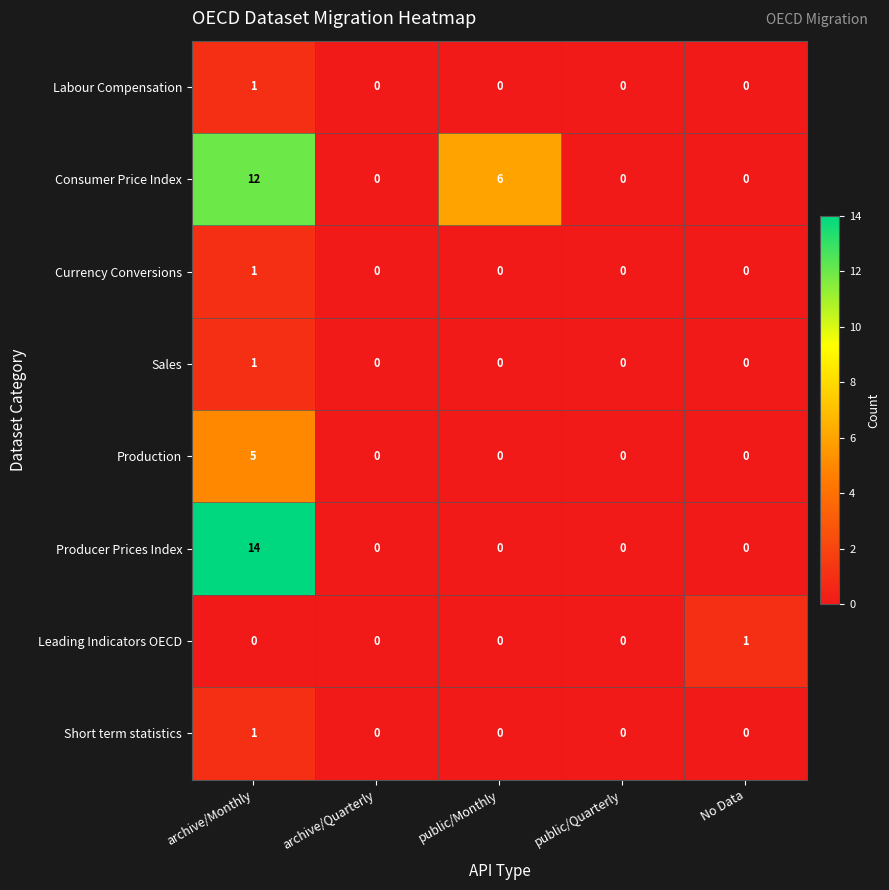

Count the number of categories in the chart.

5